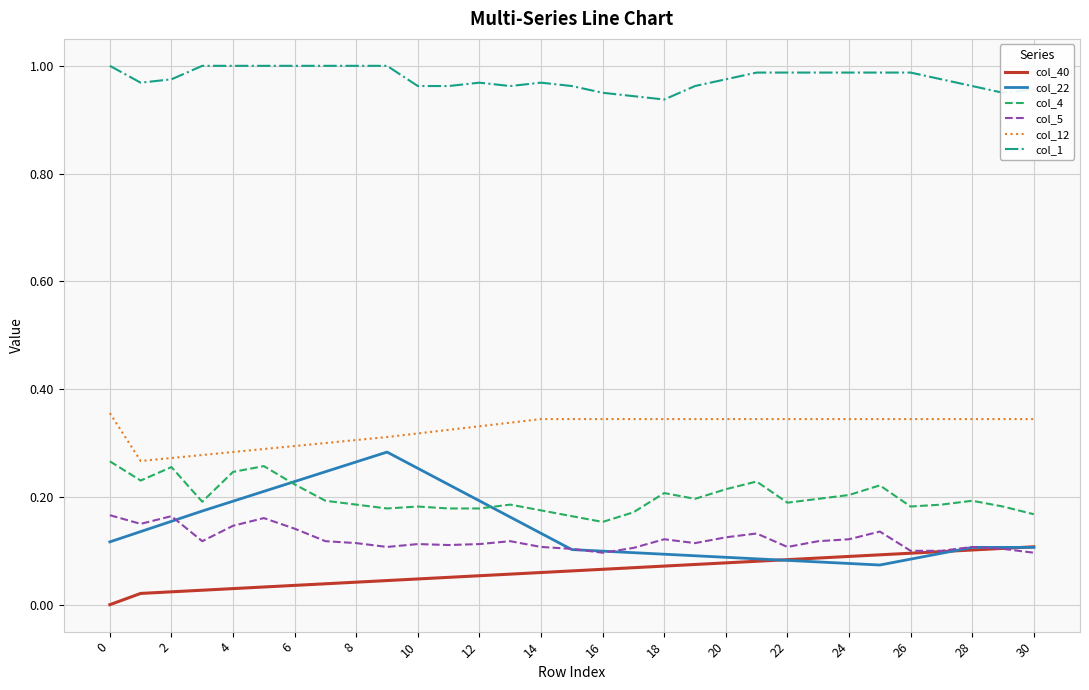

Which series has the largest range (max minus min)?

col_22